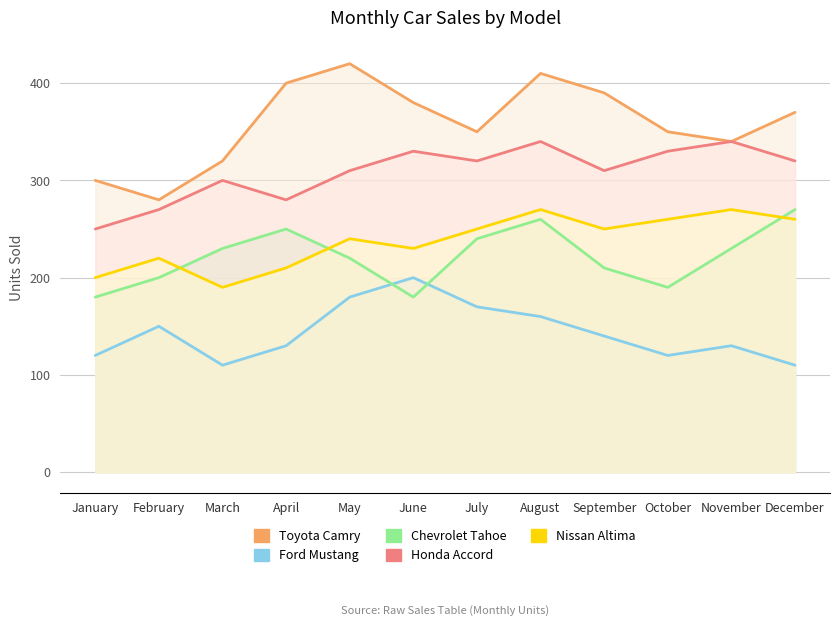

What value does the Ford Mustang series have at February?

150